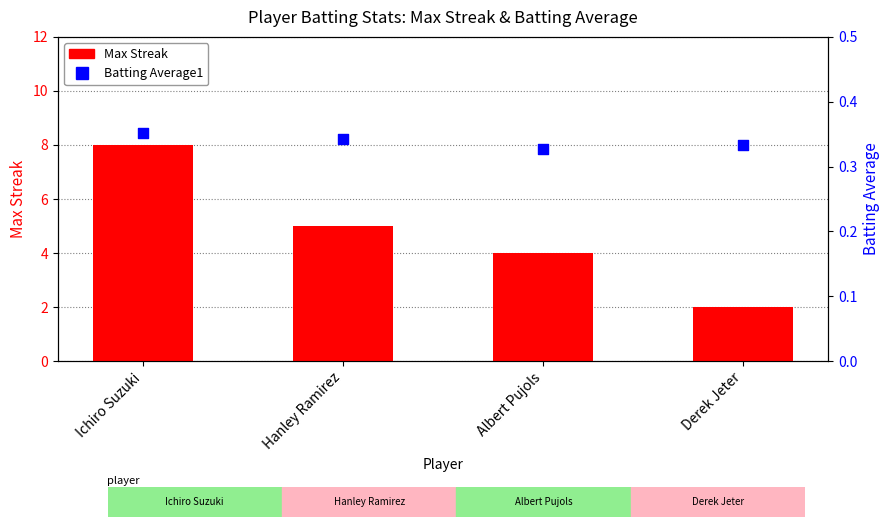

Which series has the largest total across all categories?

Max Streak